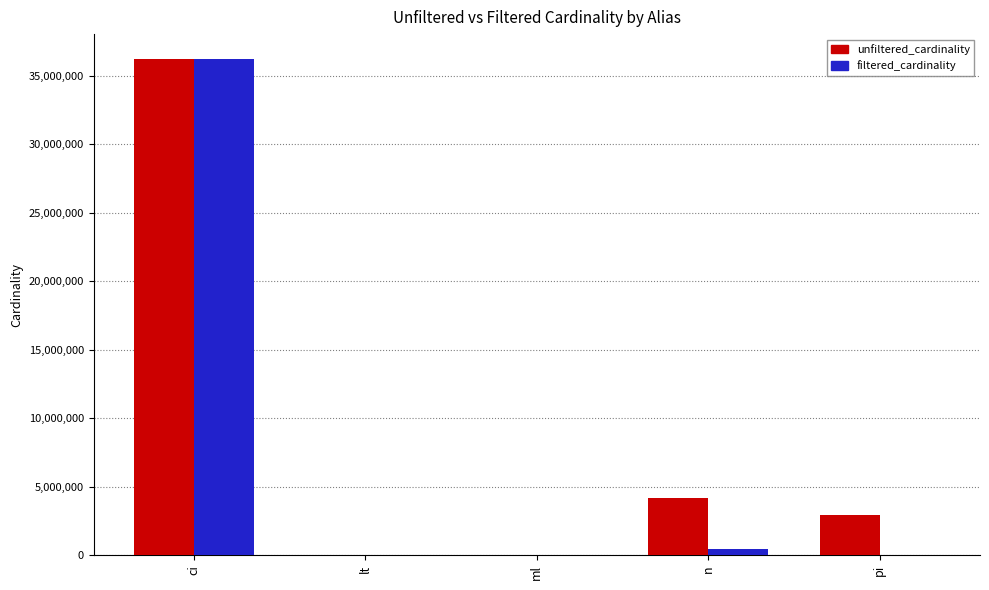

At which category does the chart reach its peak across all series?

ci